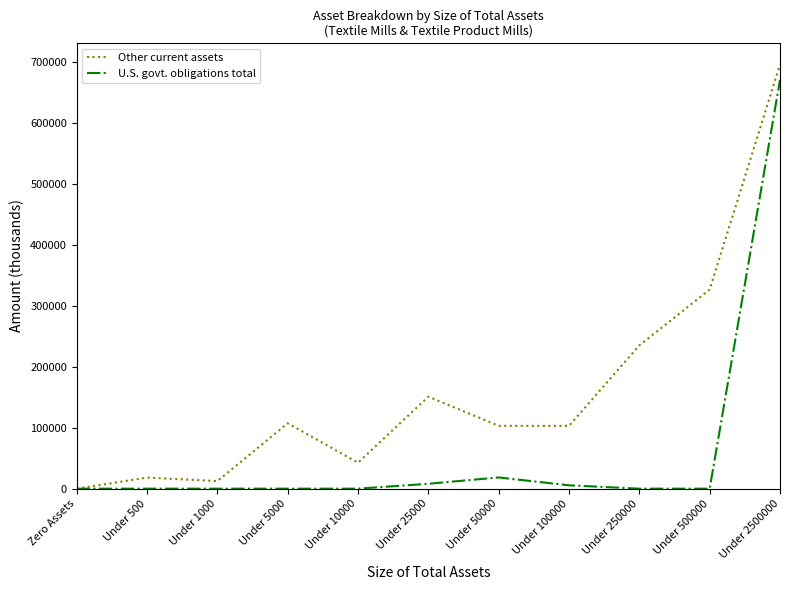

What is the sum of the U.S. govt. obligations total values at Under 25000 and Under 5000?

8060